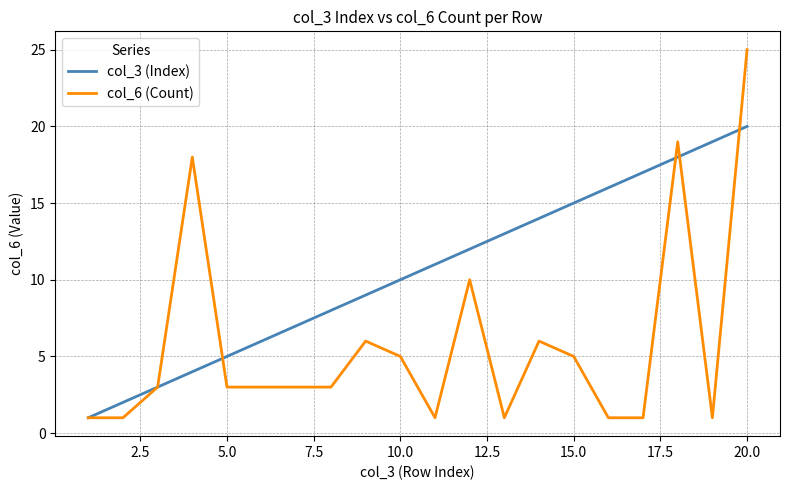

List the series in order of their overall mean, highest first.

col_3 (Index), col_6 (Count)